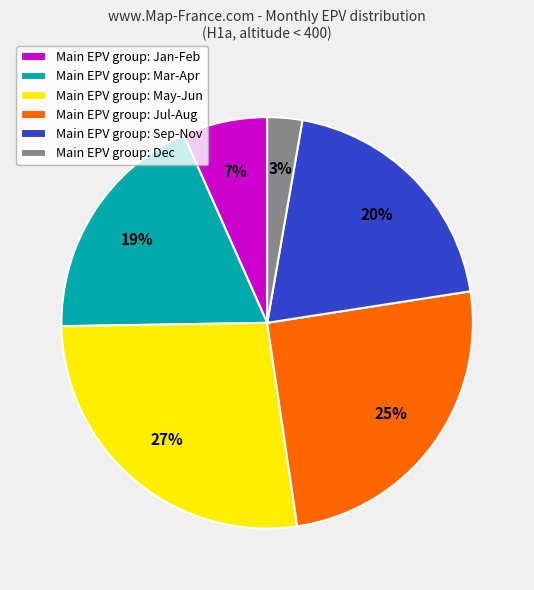

Is there a majority slice in this chart?

No